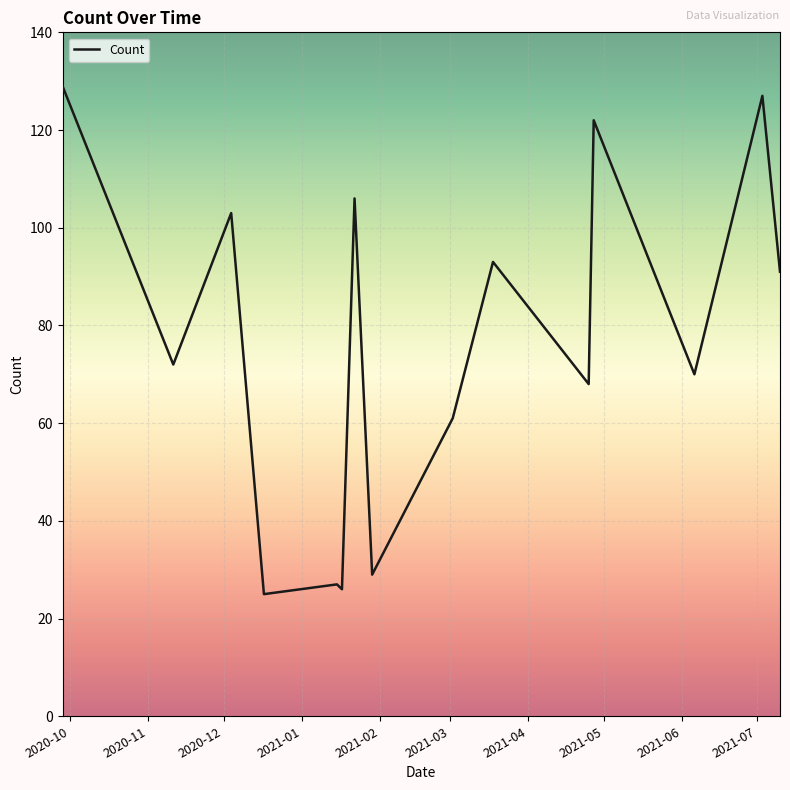

True or false: there are more than 1 points higher than both neighbors.

True